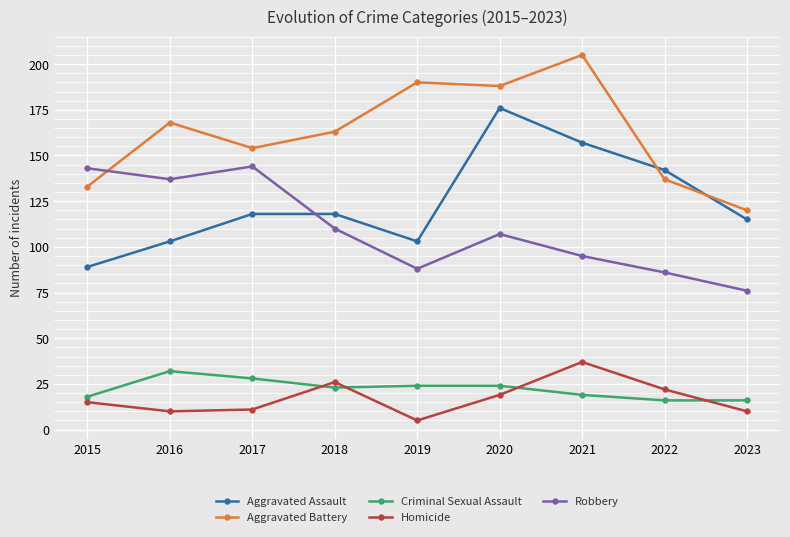

What is the value of the Homicide point at the 4th from the left?

26